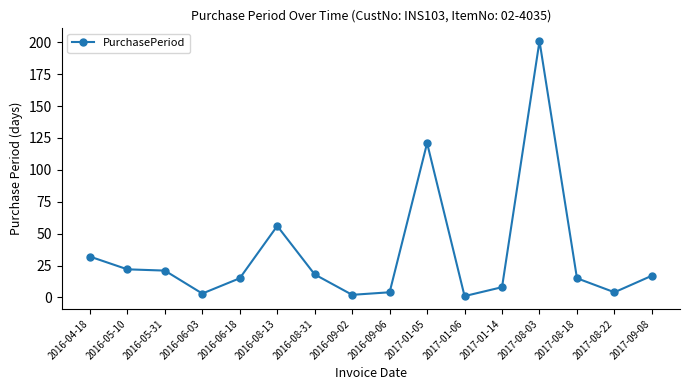

What is the value of the 16th point from the left?

17